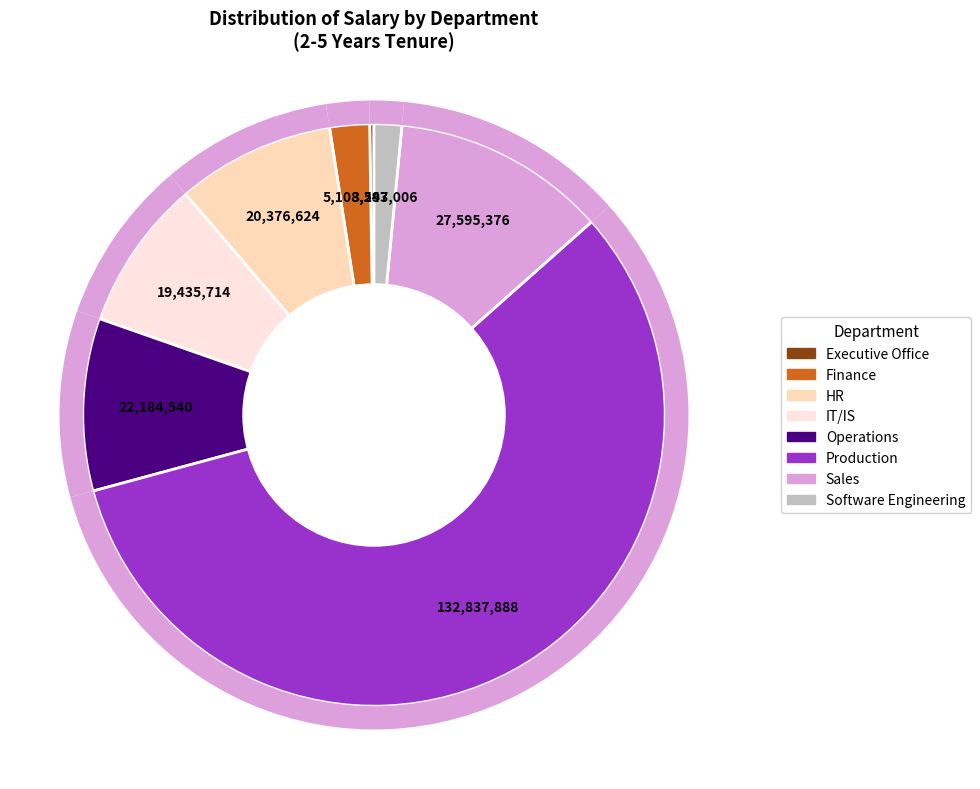

To the nearest percent, what percentage of the pie is Software Engineering?

2%